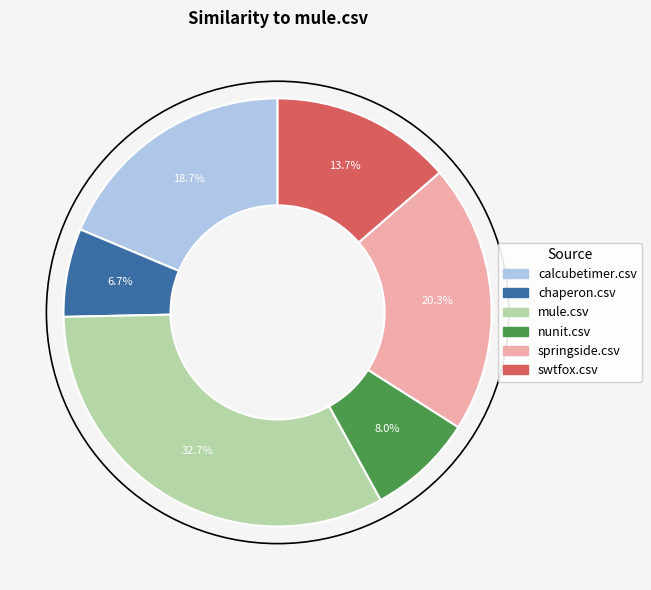

Combined, do nunit.csv and calcubetimer.csv account for over 50%?

No